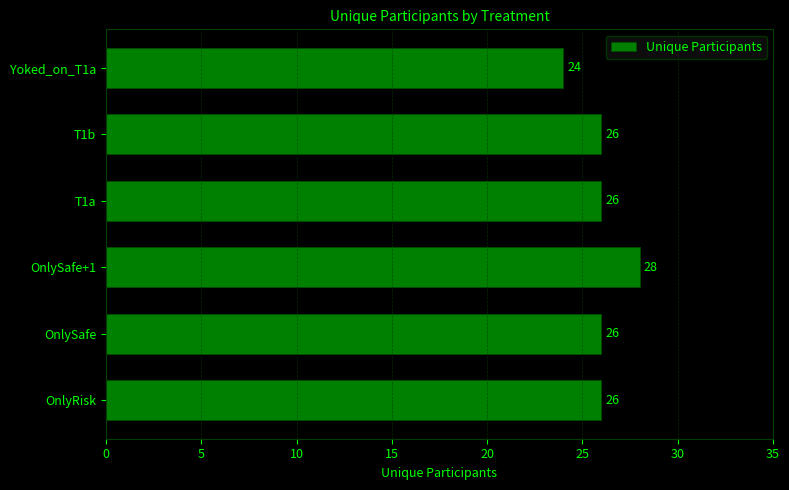

True or false: the data shows 5 at Yoked_on_T1a.

False